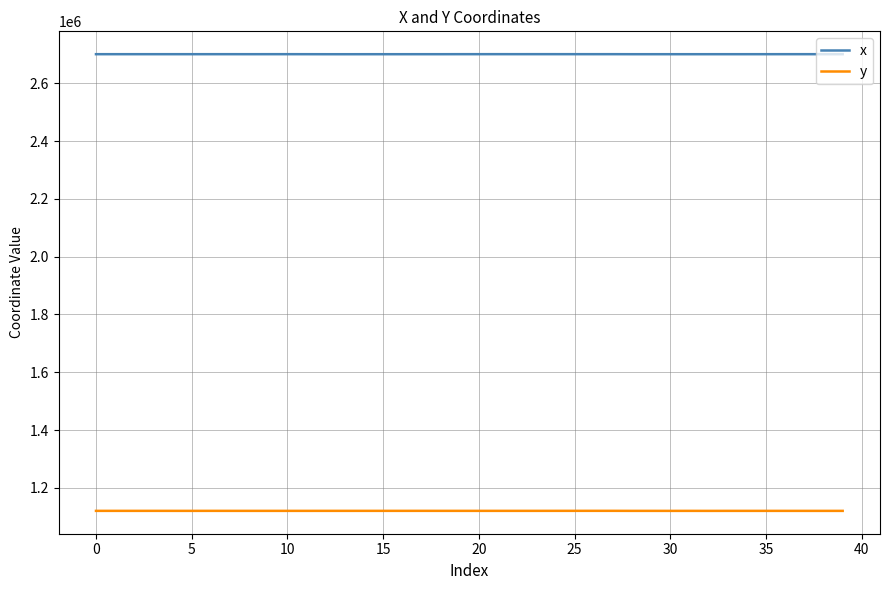

What is the lowest value of the x series?

2700627.9